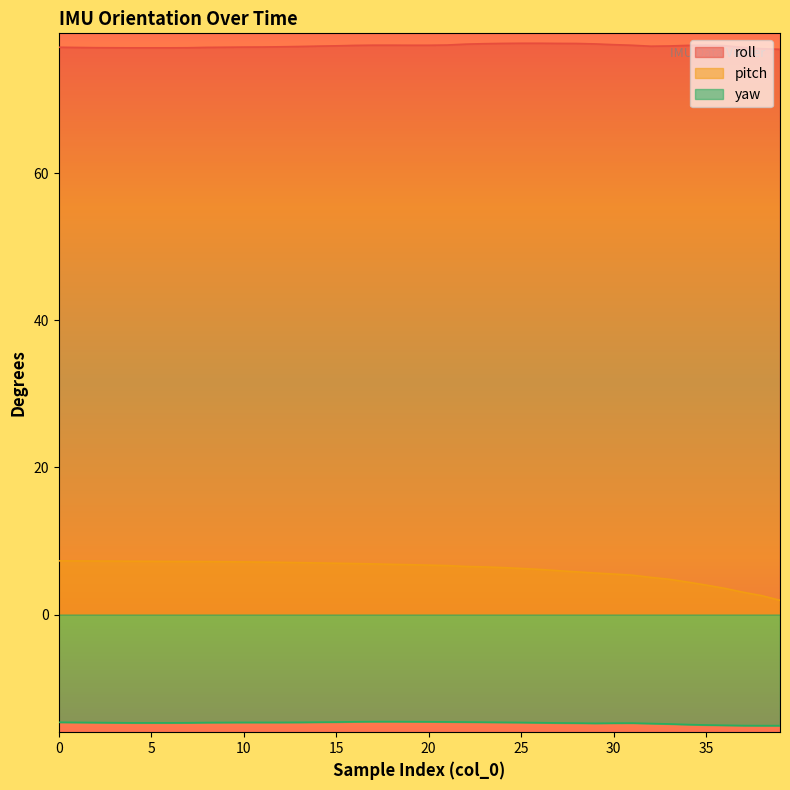

True or false: pitch has a value of 0.8 at 37.

False